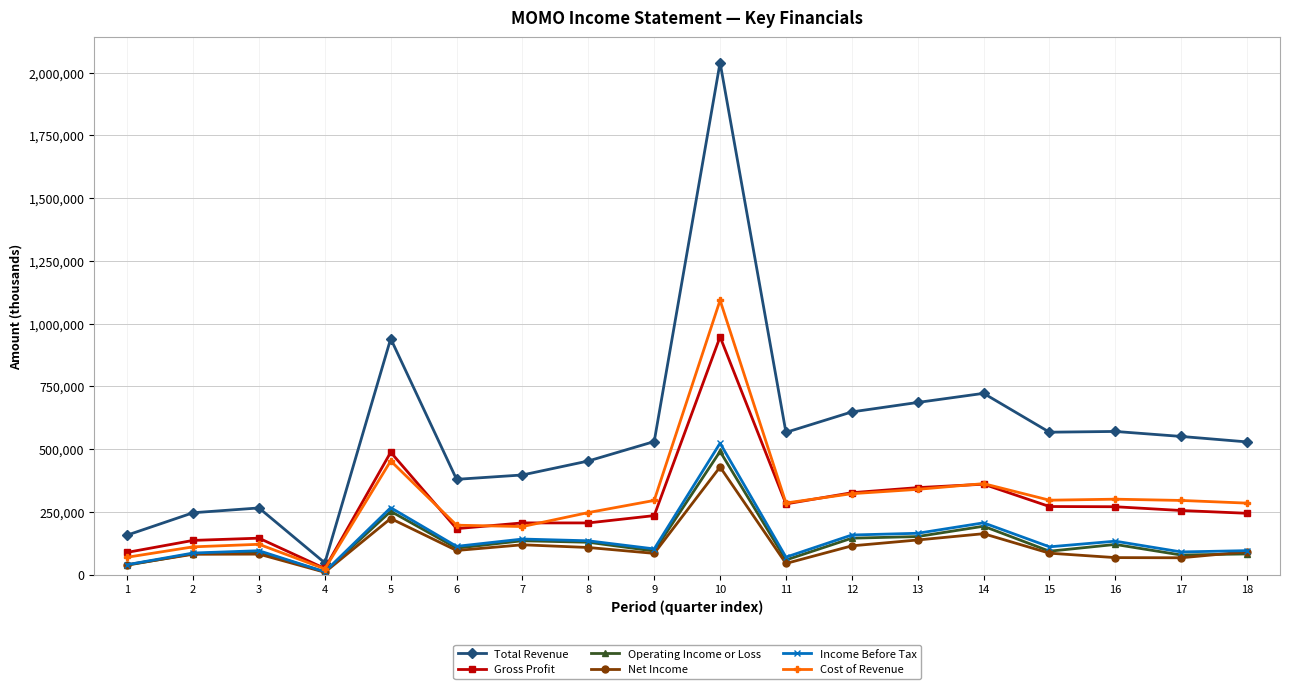

What is the minimum value shown in the chart?

9000